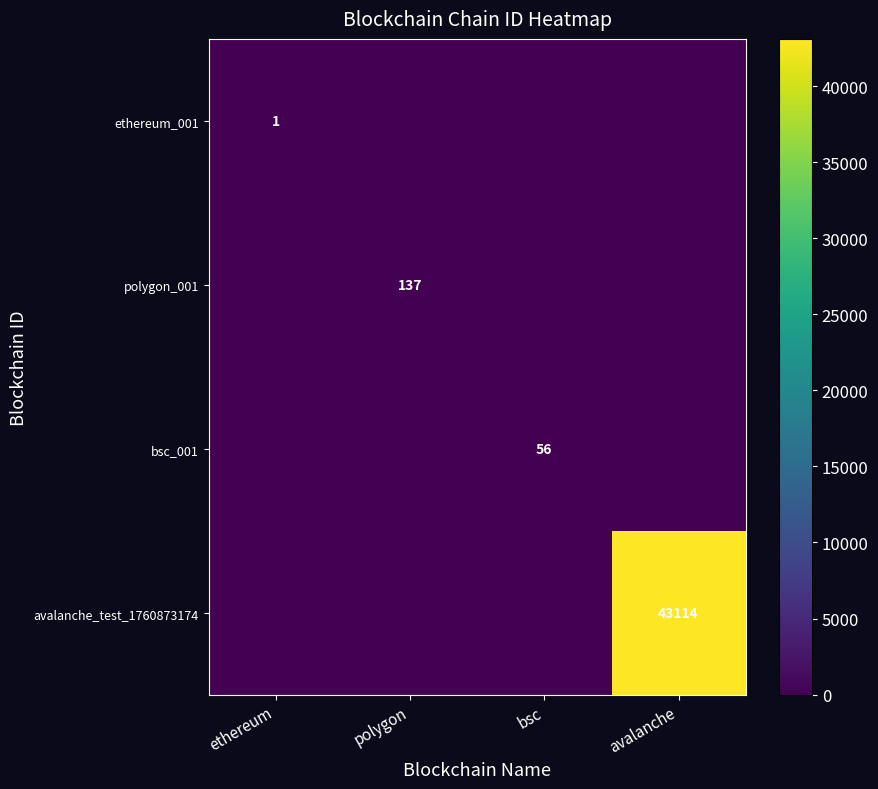

True or false: avalanche_test_1760873174 has a value of 43114 at avalanche.

True